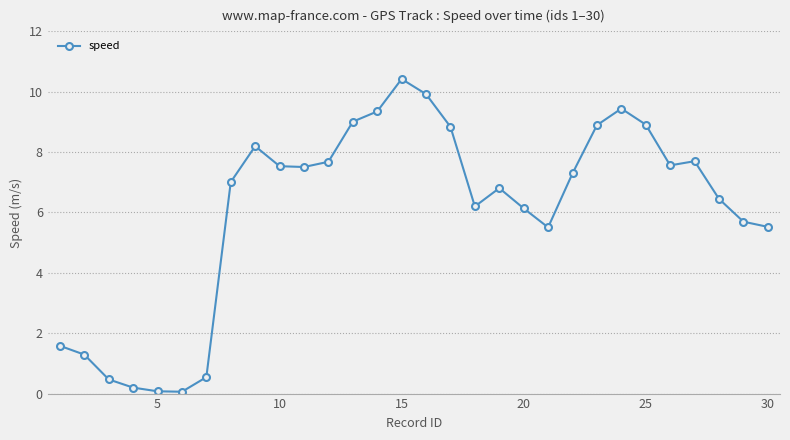

True or false: the data has more than 0 interior local peaks.

True